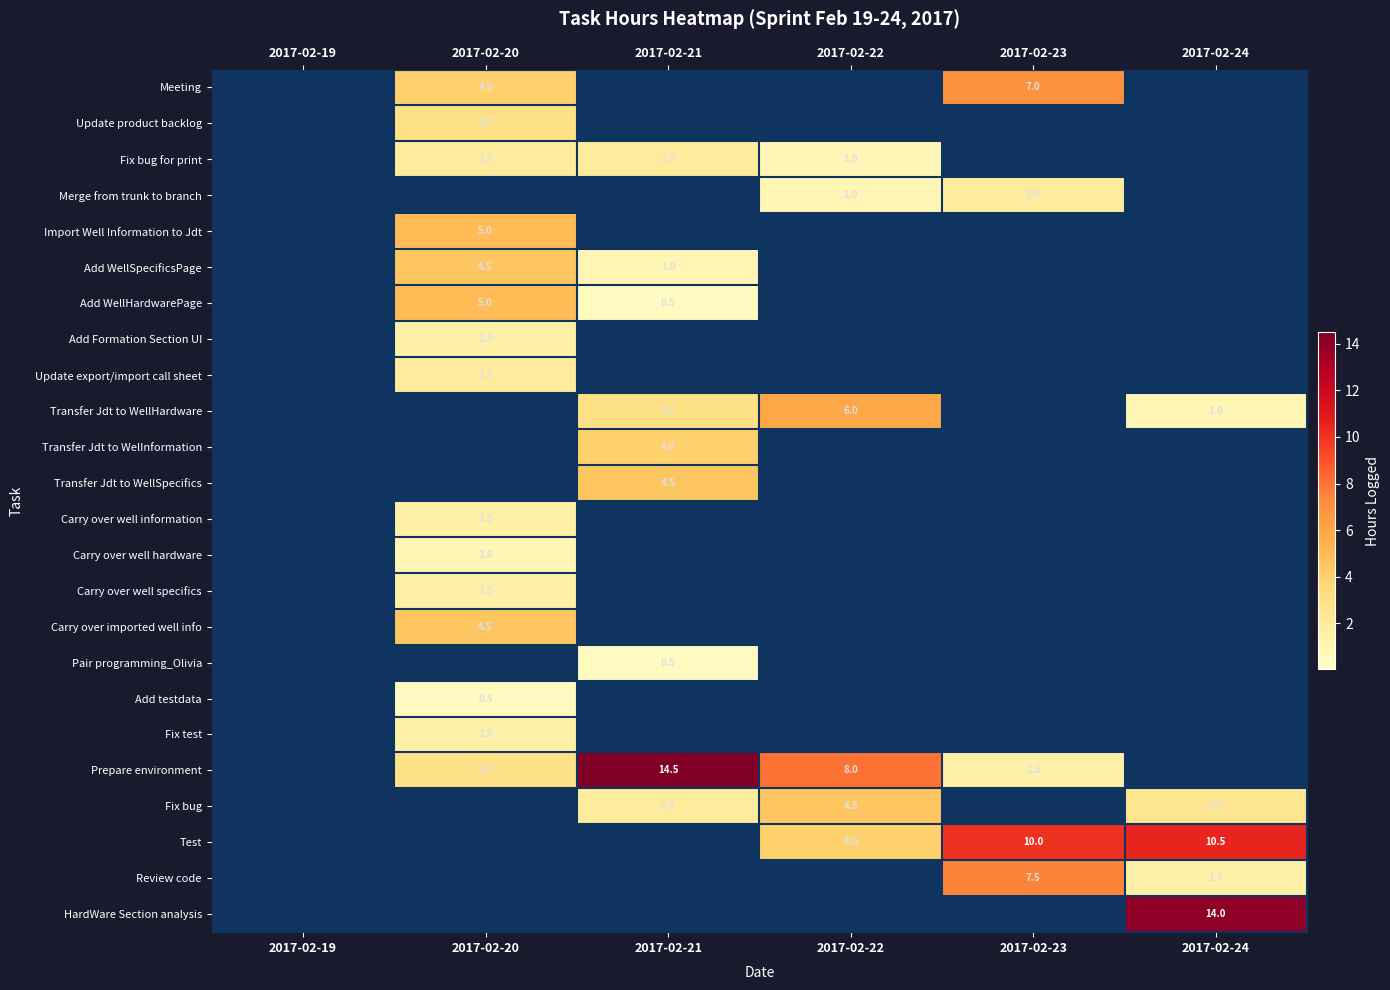

Is it true that Add WellHardwarePage equals 0.5 at 2017-02-21?

True